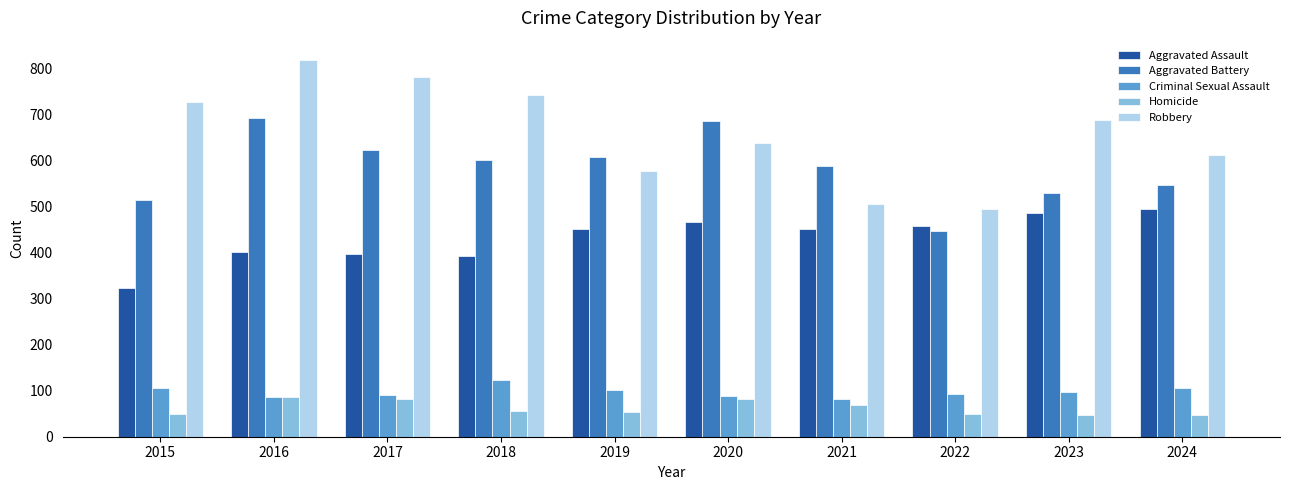

How many categories are shown in the chart?

10